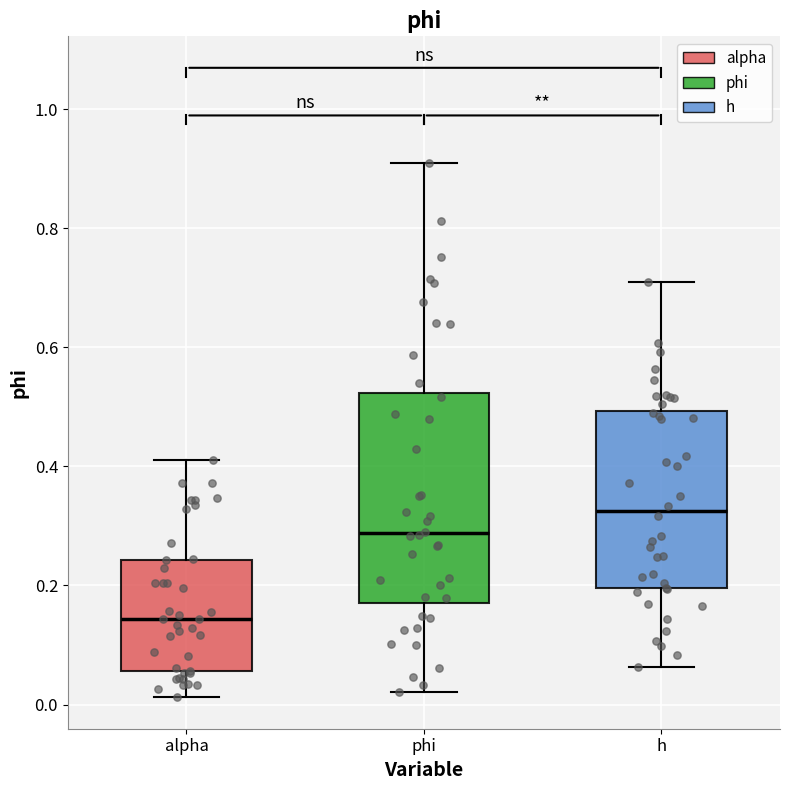

Which box has the lowest median line?

alpha